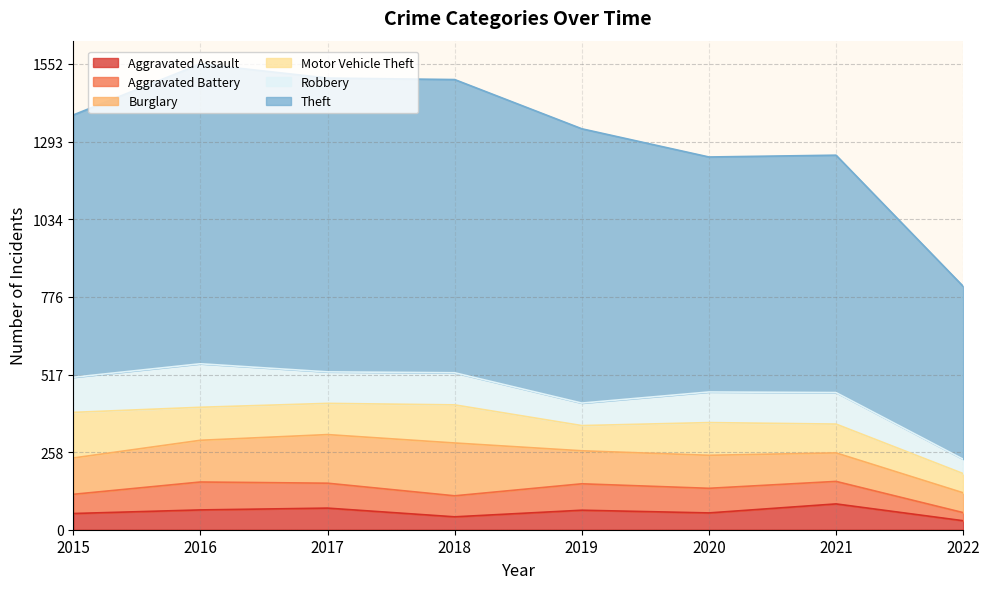

What is the total value across all series at 2016?

1552